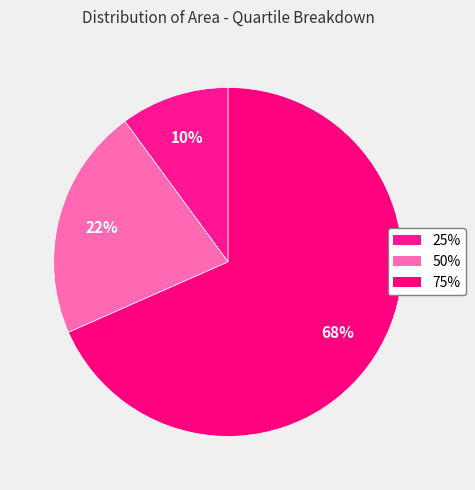

How many segments does this pie chart have?

3